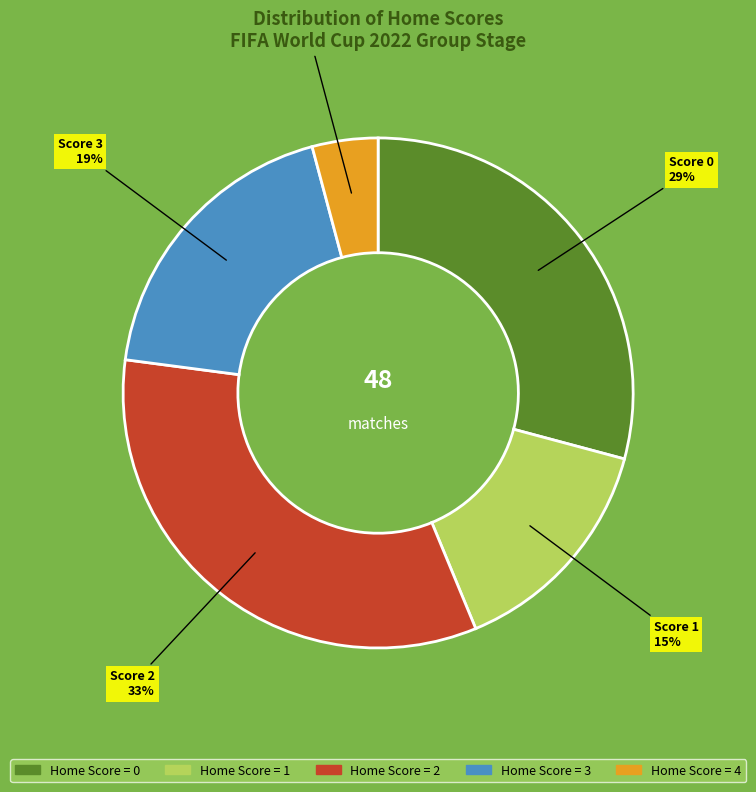

To the nearest percent, what is the average slice percentage?

20%